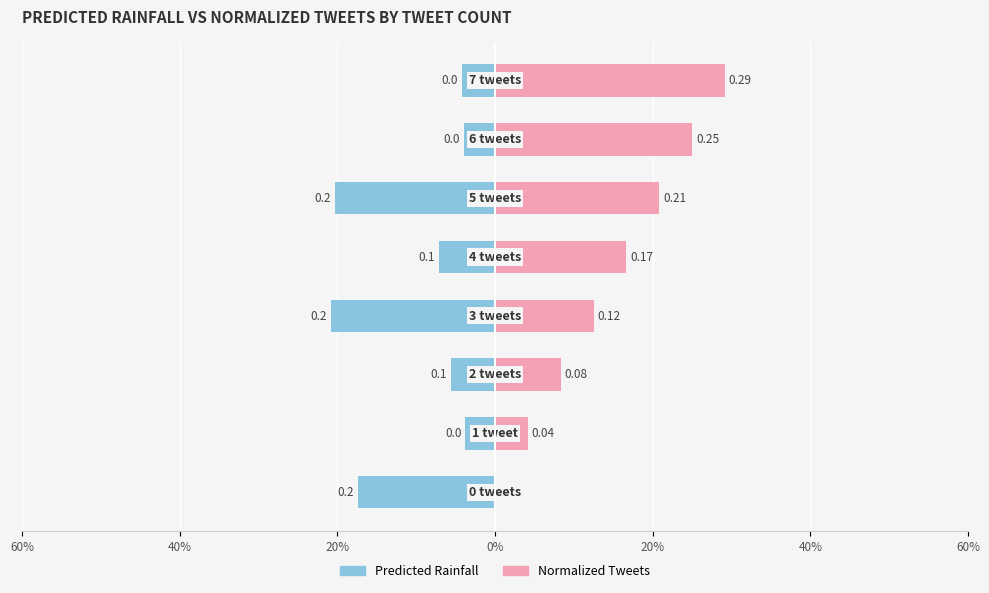

What is the label of the 1st bar from the right?

7